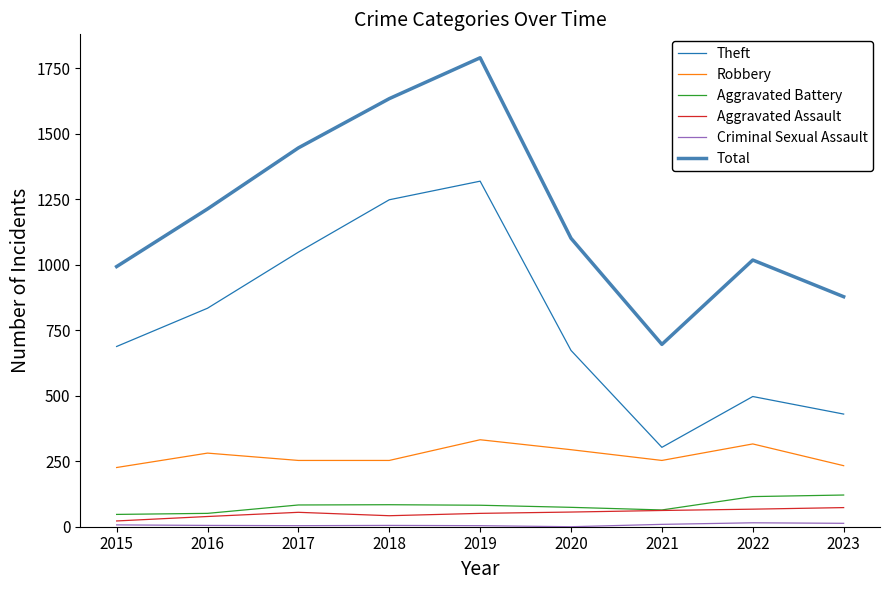

At which label is Aggravated Battery closest to 84?

2018